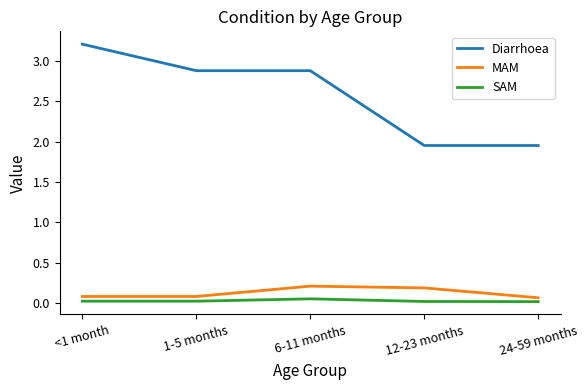

Rank the series by their maximum value, from highest to lowest.

Diarrhoea, MAM, SAM